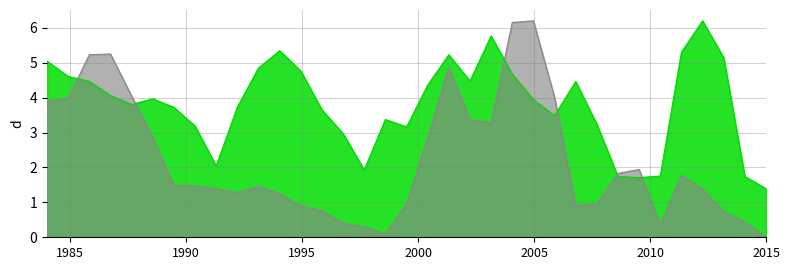

What is the maximum value shown in the chart?

6.2